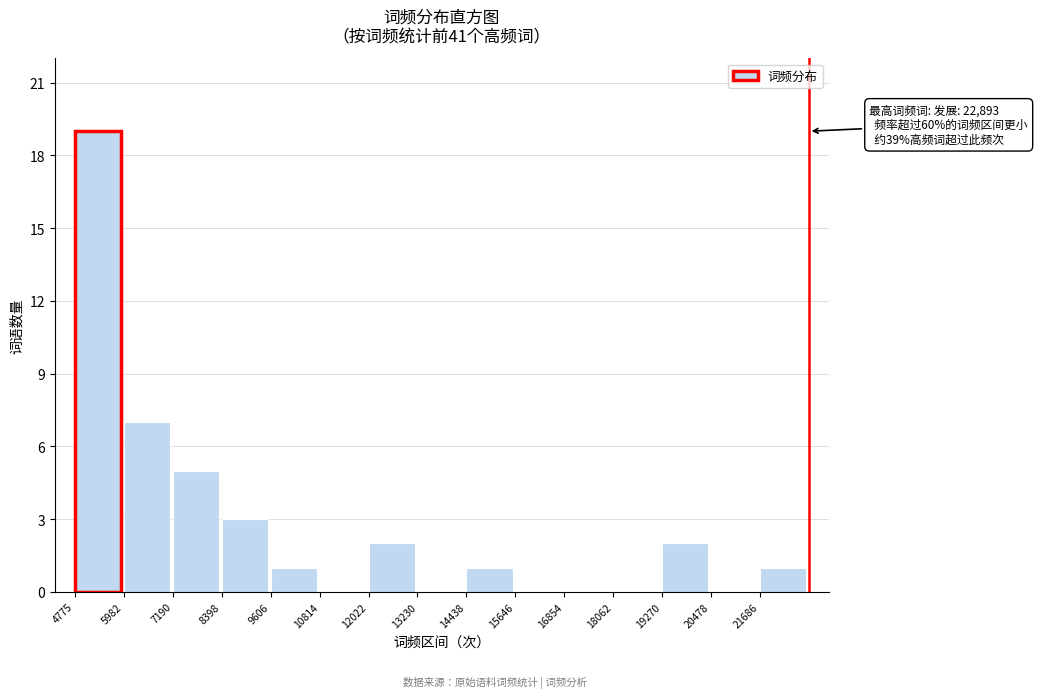

Reading right to left, what are all the values shown in this chart?

21686=1	20478=0	19270=2	18062=0	16854=0	15646=0	14438=1	13230=0	12022=2	10814=0	9606=1	8398=3	7190=5	5982=7	4775=19